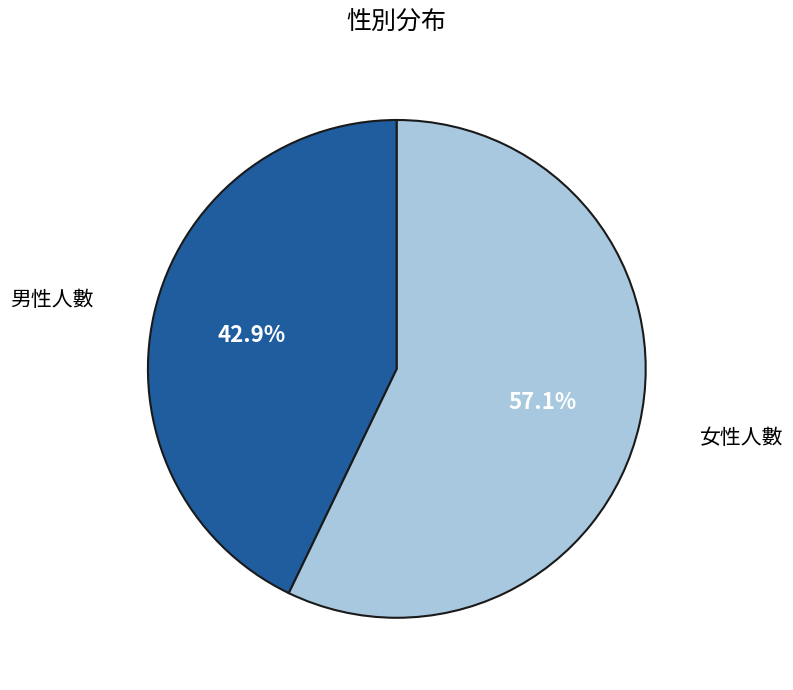

True or false: 女性人數 accounts for 69% of the total.

False